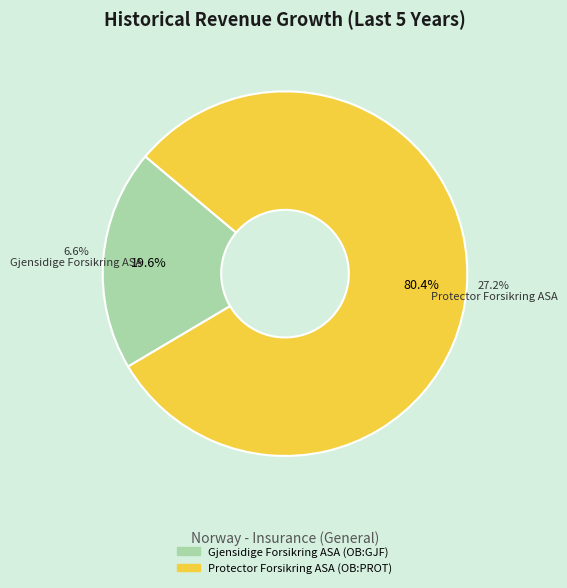

How many slices are in this pie chart?

2